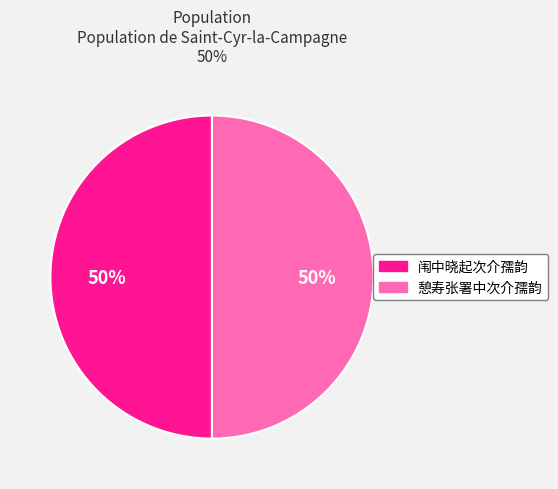

Combined, do 闱中晓起次介孺韵 and 憩寿张署中次介孺韵 account for over 50%?

Yes